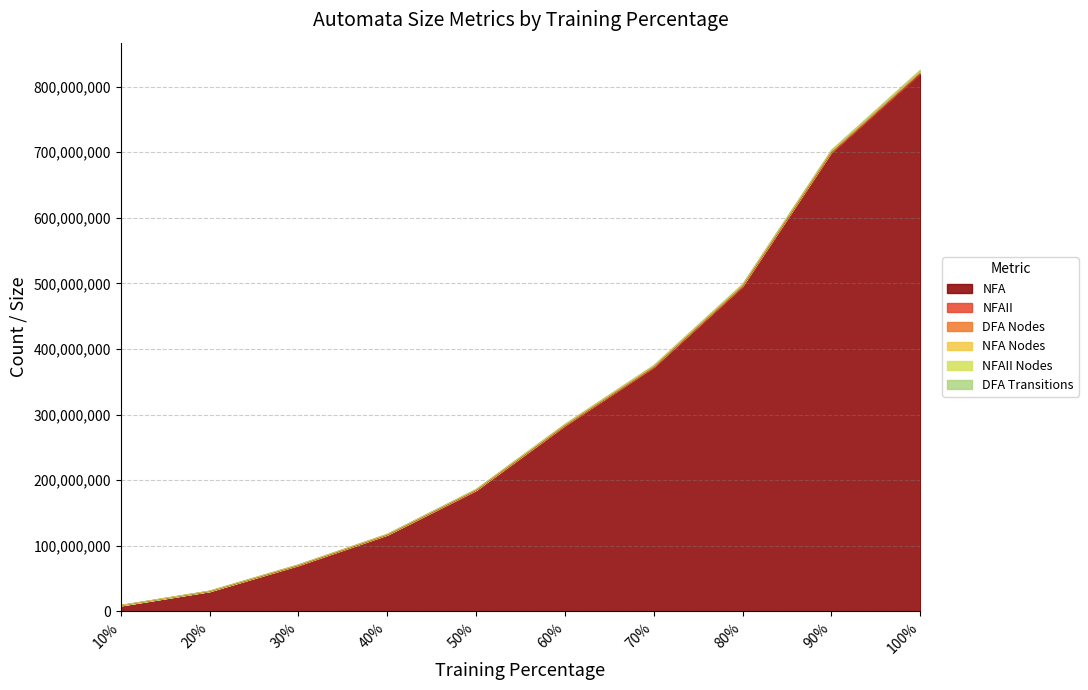

What is the average value of the NFA Nodes series?

1788